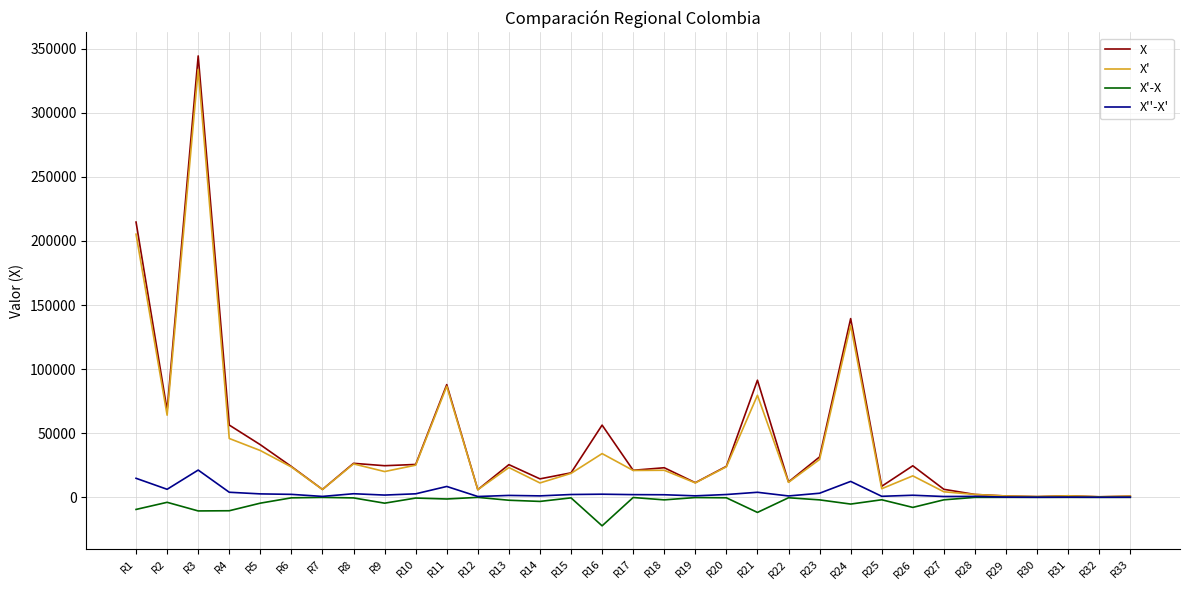

At which label does X' first exceed 20966?

R1